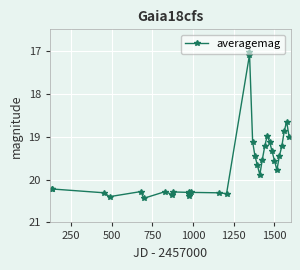

What is the sum of all values?

668.1